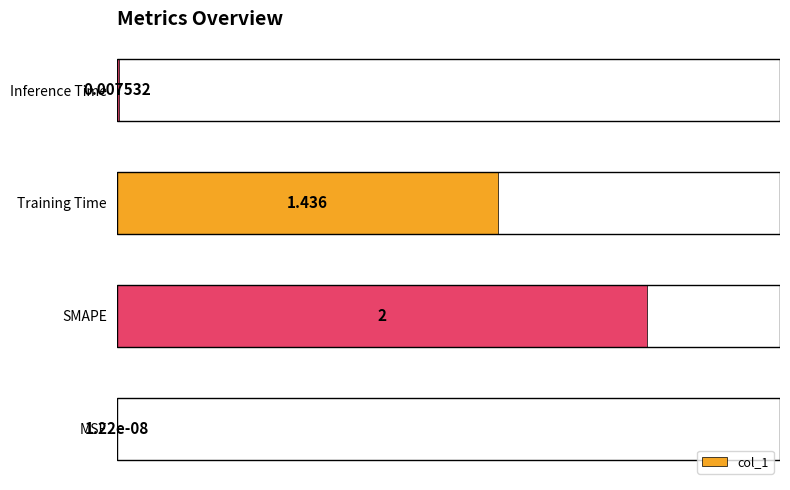

Are the bars grouped side by side (vs. stacked)?

No